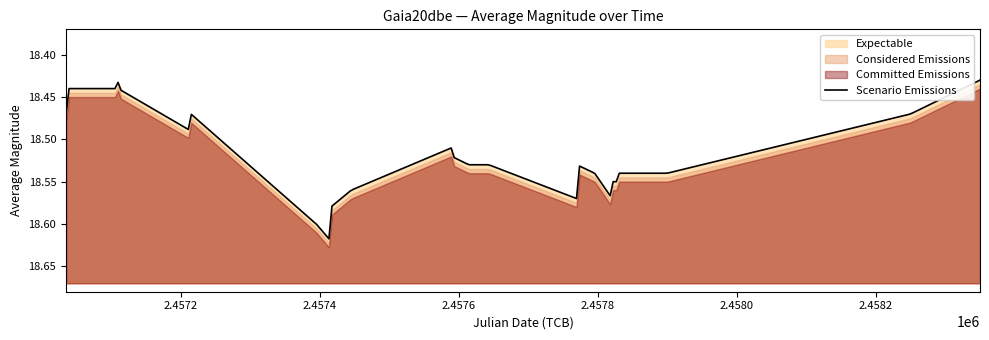

How many interior local peaks (higher than both neighbors) does the data have?

6